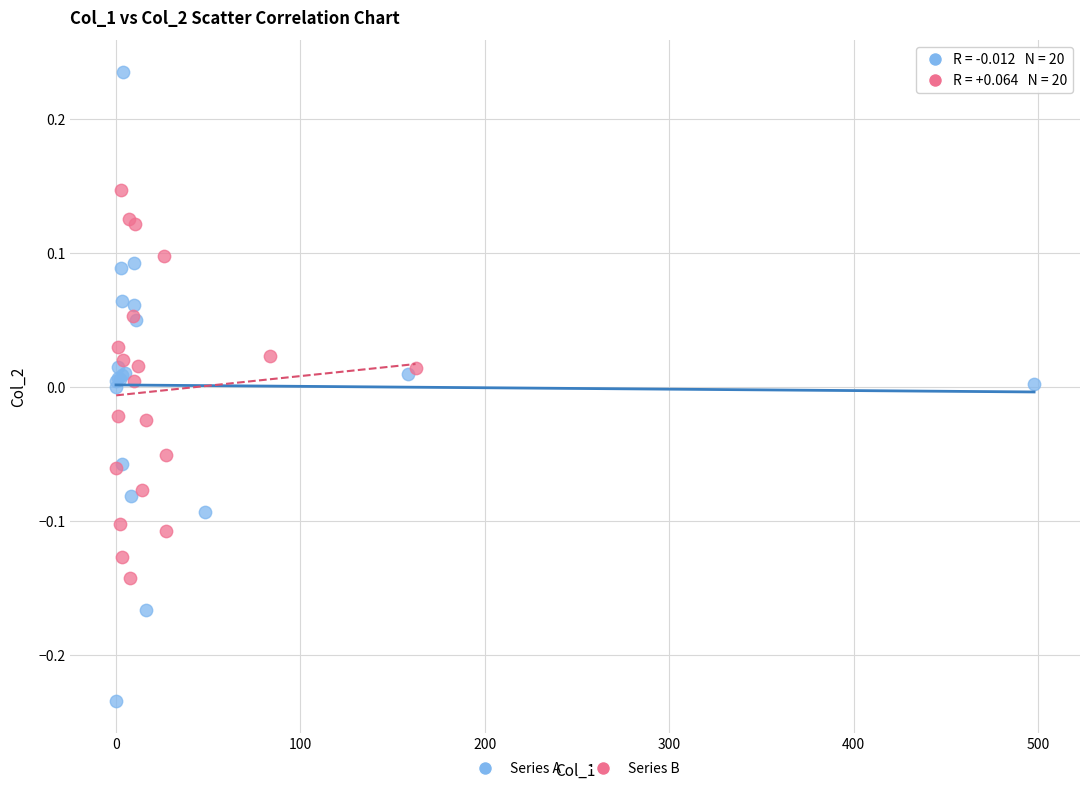

Which series reaches the minimum Y coordinate?

Series A